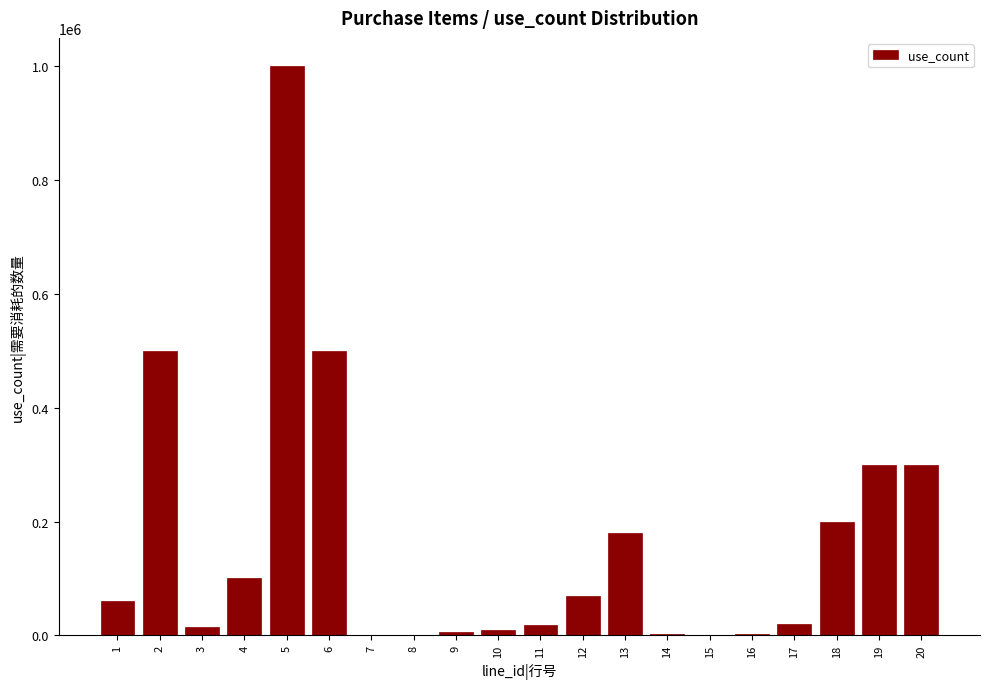

Is it true that the value at 4 is 163632?

False